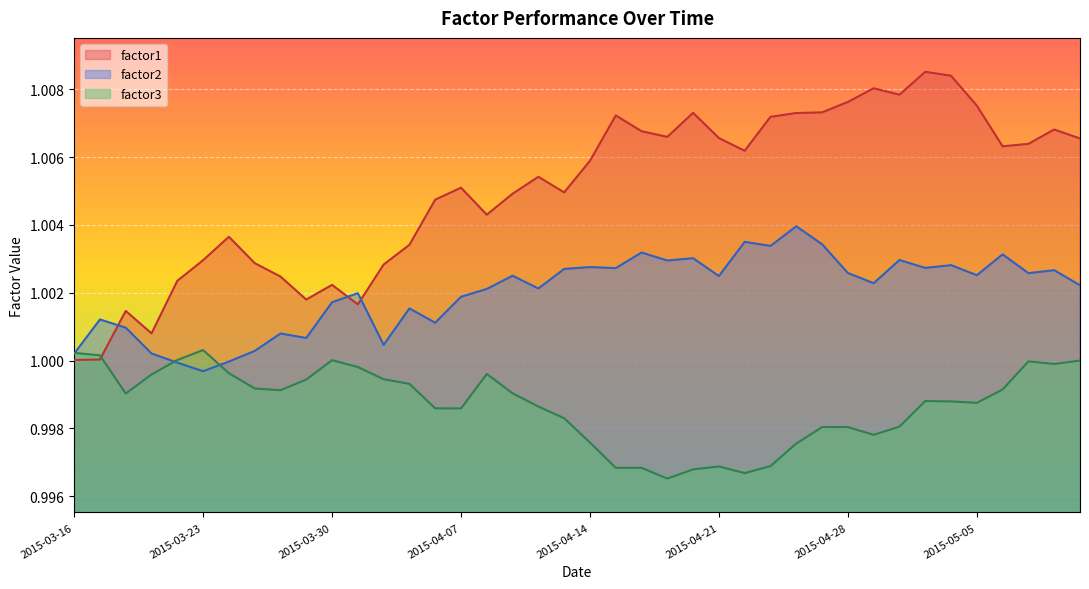

Is it true that factor2 equals 1.3 at 2015-03-16?

False